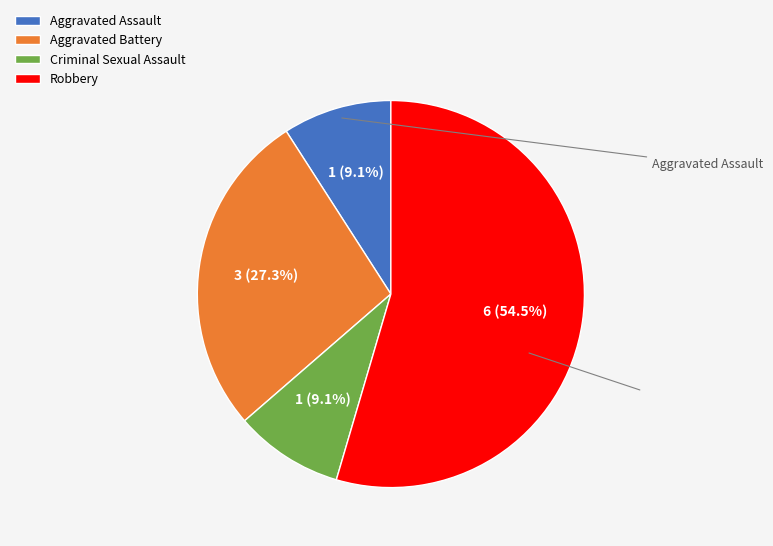

How many segments does this pie chart have?

4